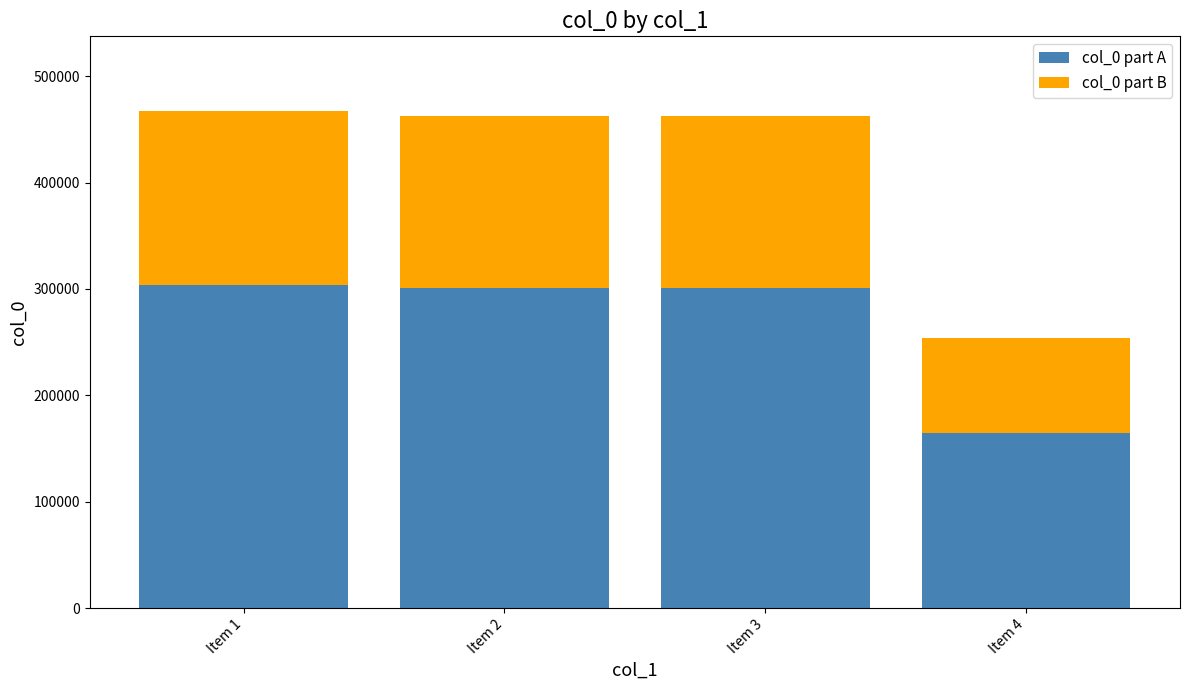

Reading left to right, what are the values for col_0 part A?

303815	300452	300452	164803